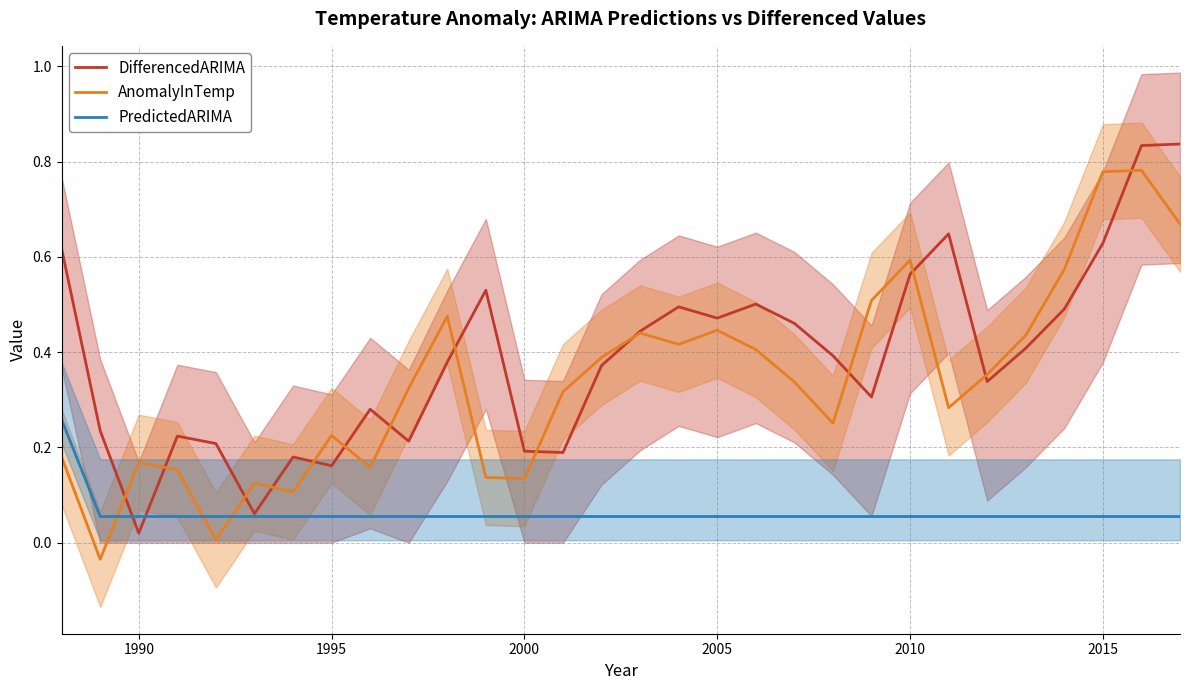

The value of AnomalyInTemp at 2015 is 0.5. True or false?

False